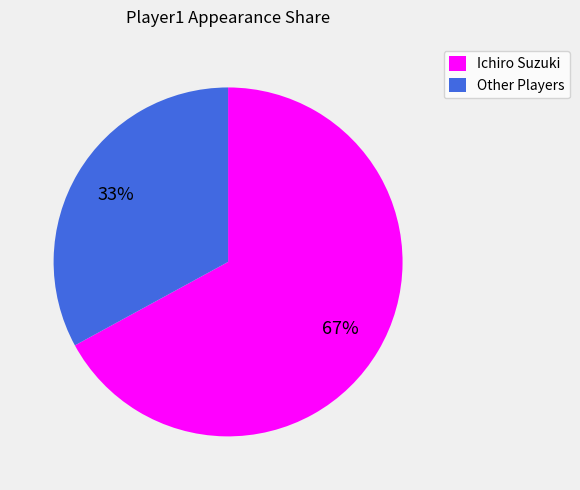

Is it true that Ichiro Suzuki is 67% of the pie?

True